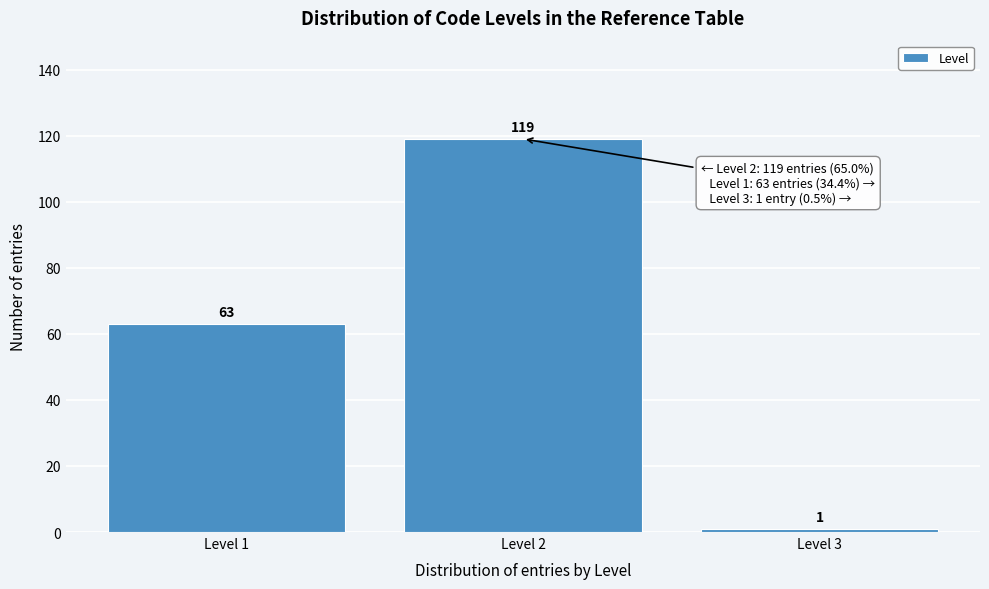

Reading left to right, extract all data points from this chart.

Level 1=63	Level 2=119	Level 3=1